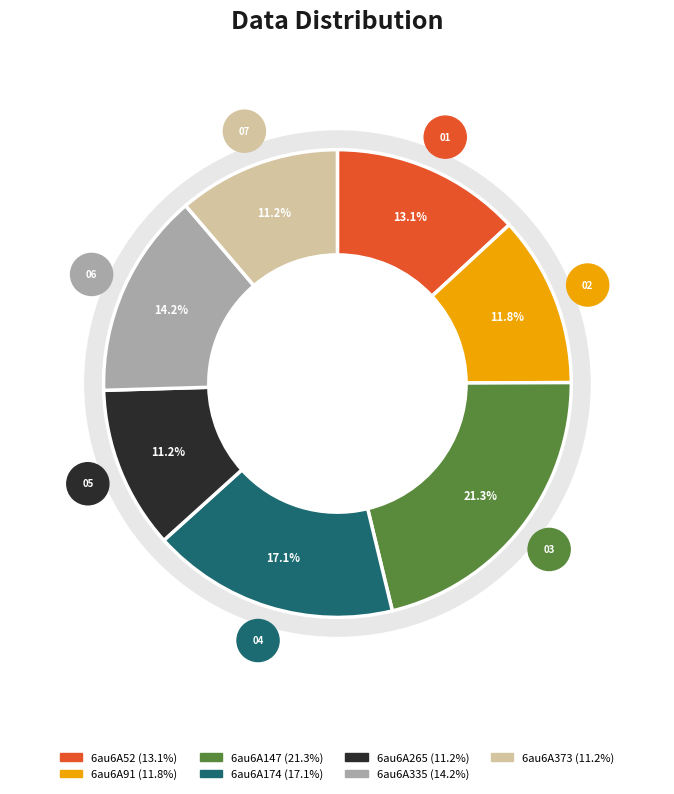

True or false: 6au6A373 accounts for 11% of the total.

True